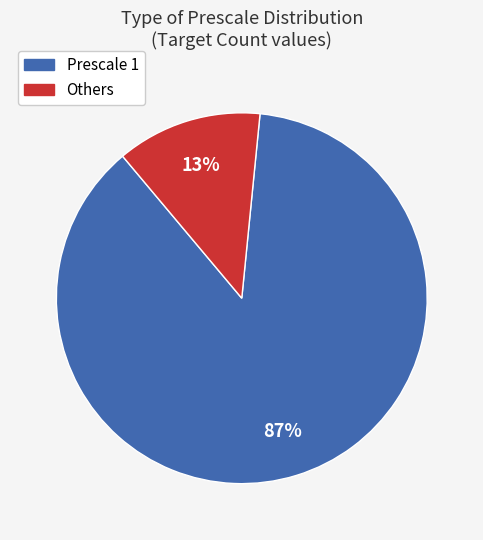

To the nearest percent, what is the average slice percentage?

50%